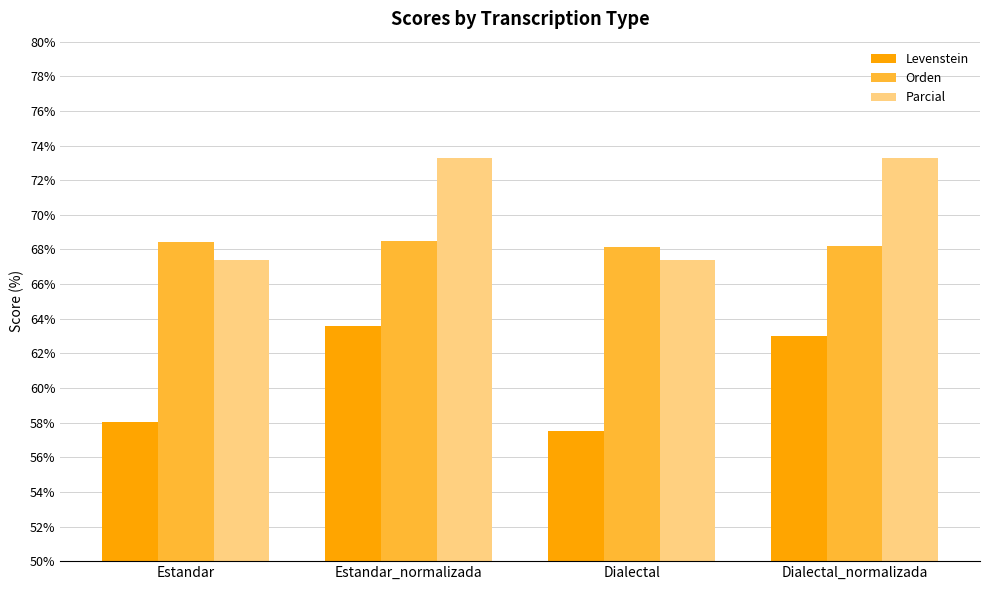

Is it true that Parcial equals 67.4 at Estandar?

True